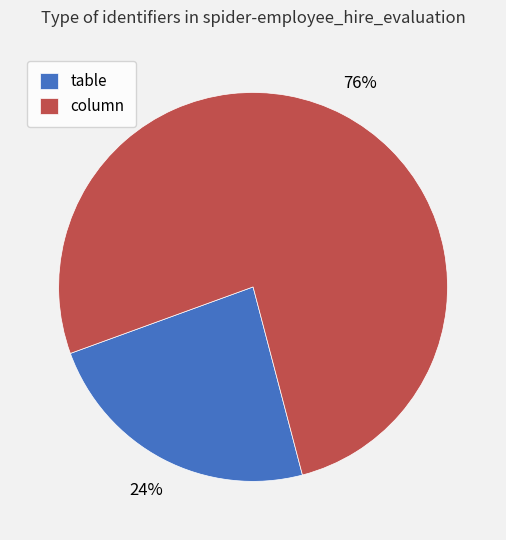

Combined, do table and column account for over 50%?

Yes